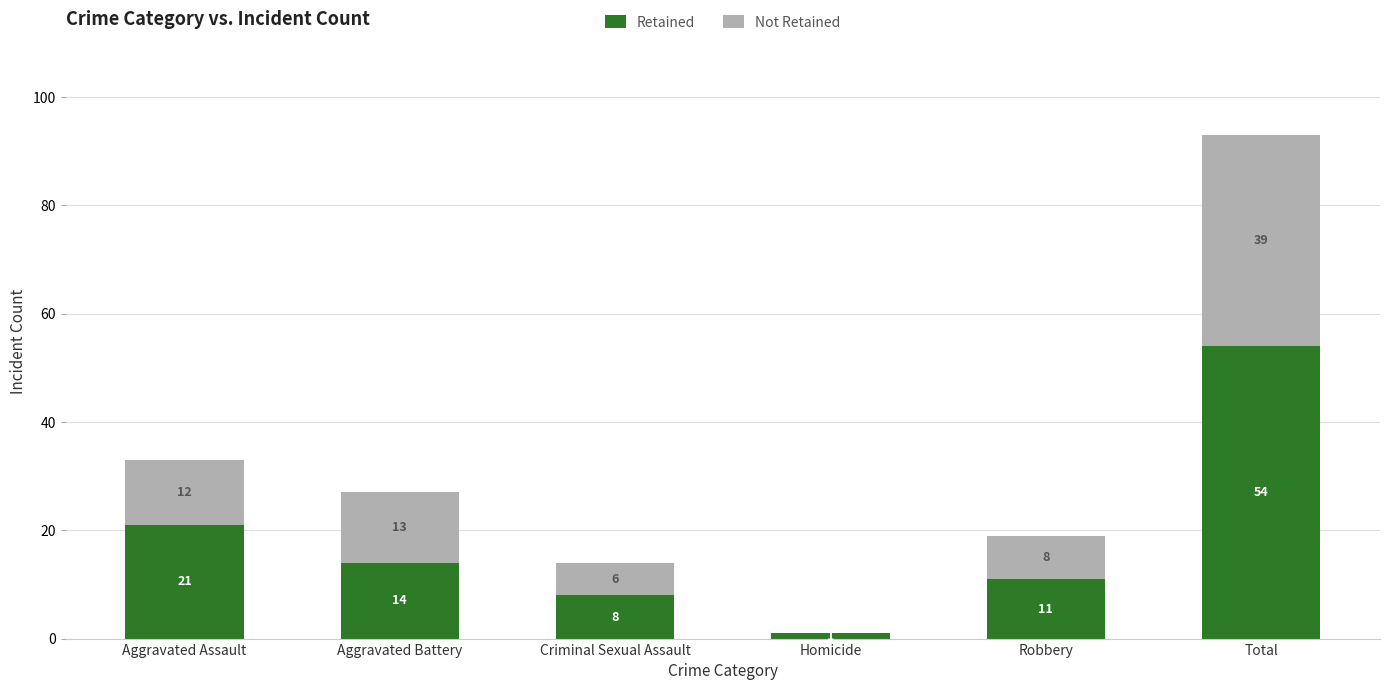

Where is Retained nearest to the value 27?

Aggravated Assault